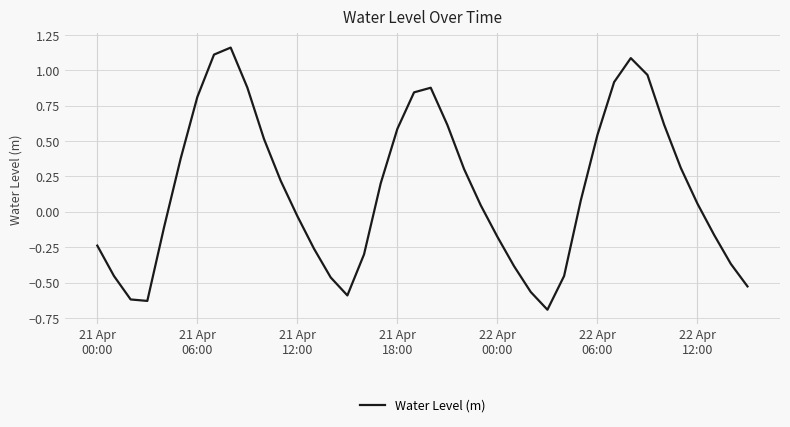

What is the smallest value displayed?

-0.7